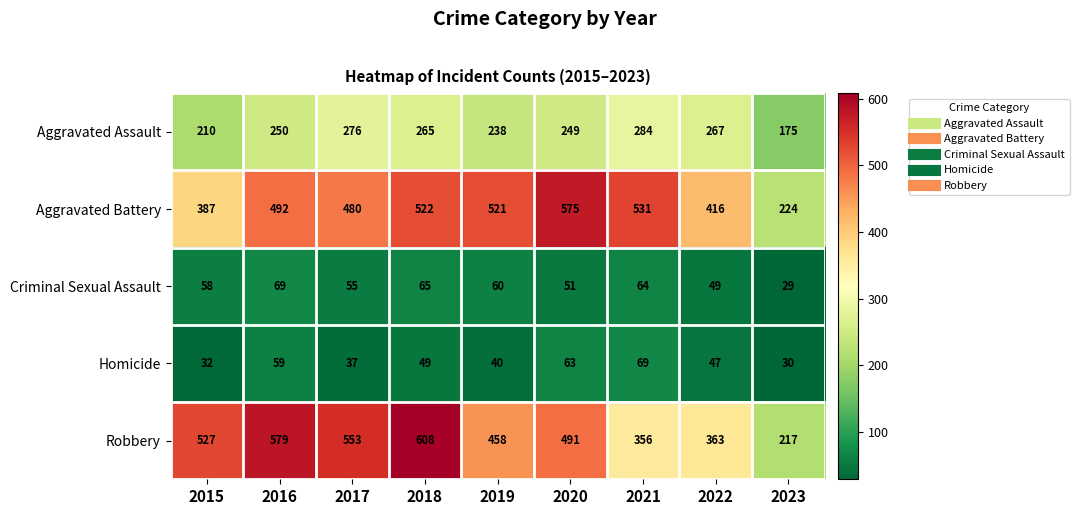

Count the number of data series in this chart.

5